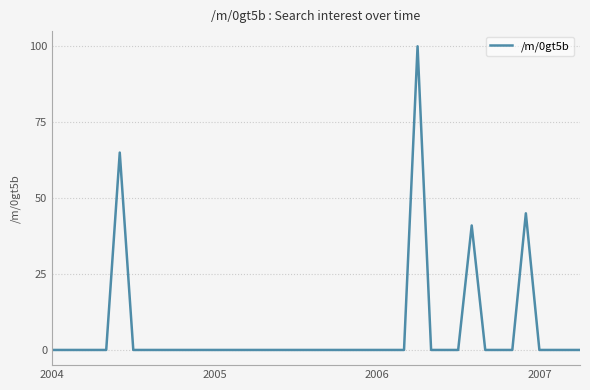

True or false: the data has more than 1 interior local peaks.

True